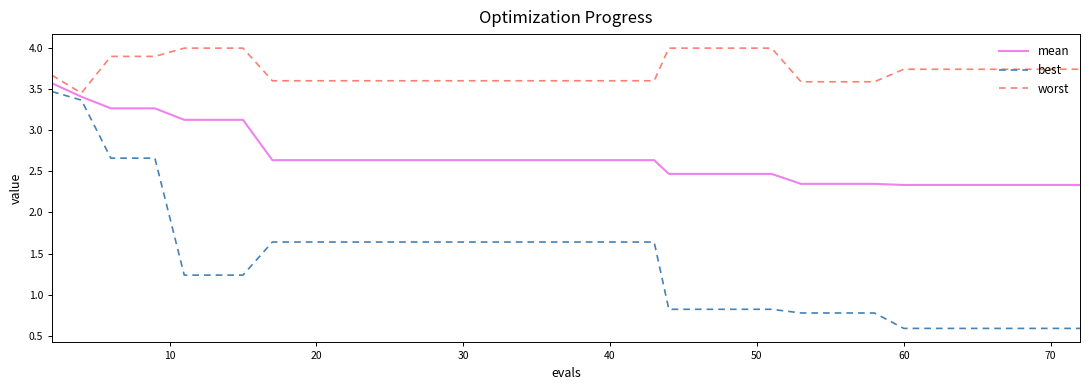

What is the minimum value shown in the chart?

0.6